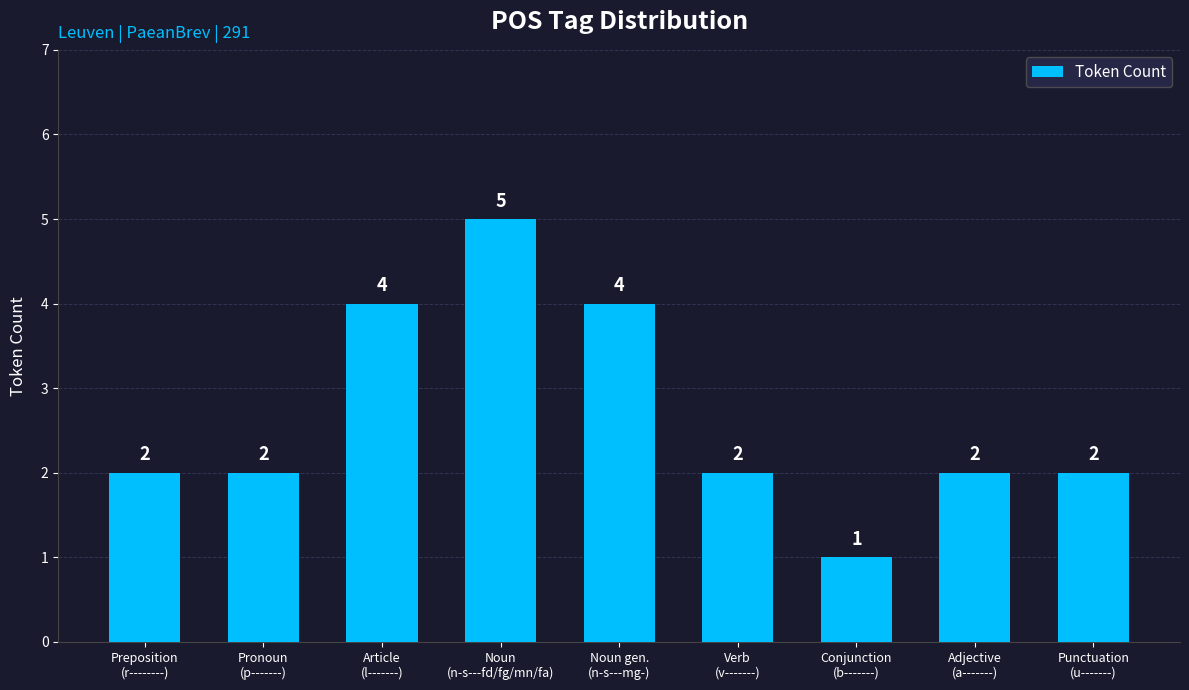

How many values are between 2 and 4?

7